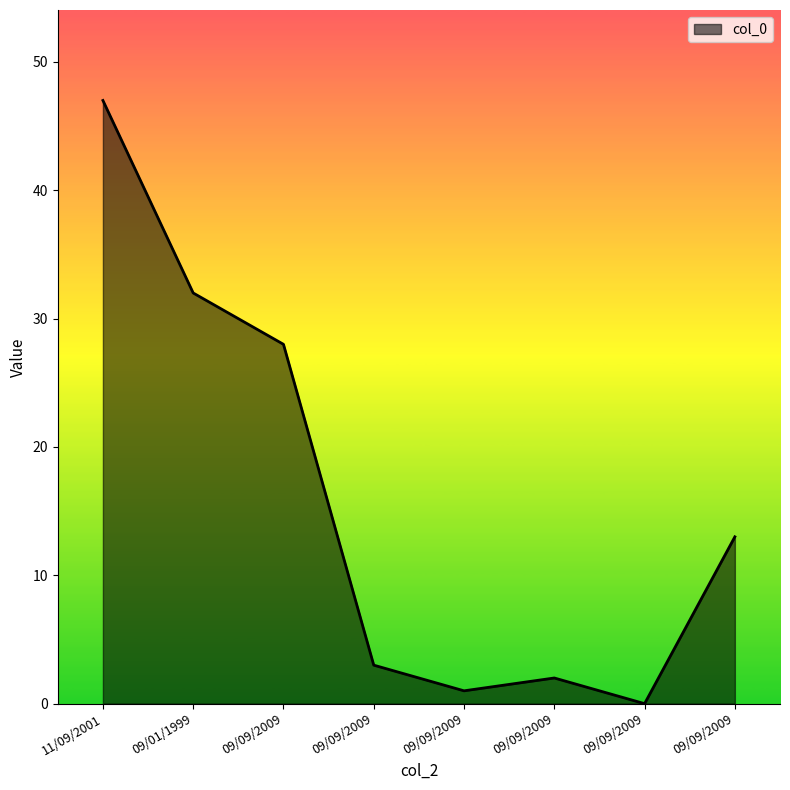

Approximately how many times larger is the value at 11/09/2001 compared to 09/09/2009?

3.6